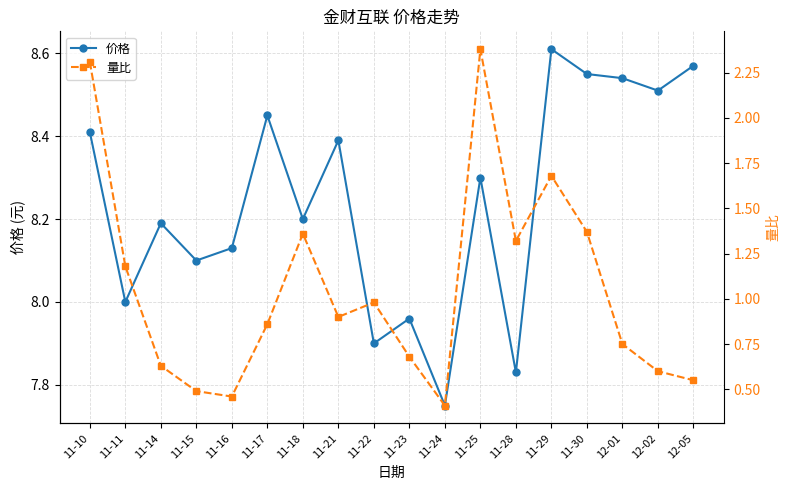

Is the value of 价格 at 12-01 greater than the value of 量比 at 11-17?

Yes